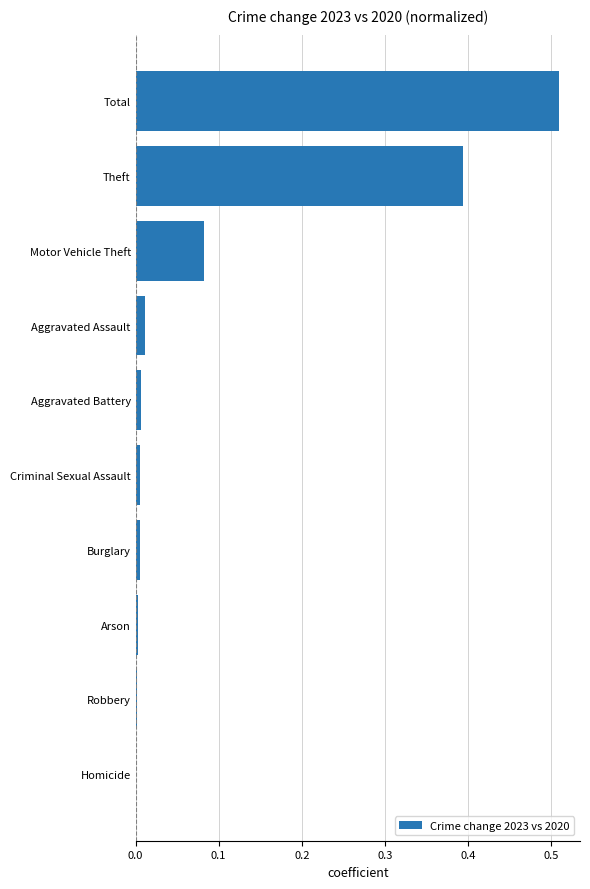

What is the sum of all values?

1.0